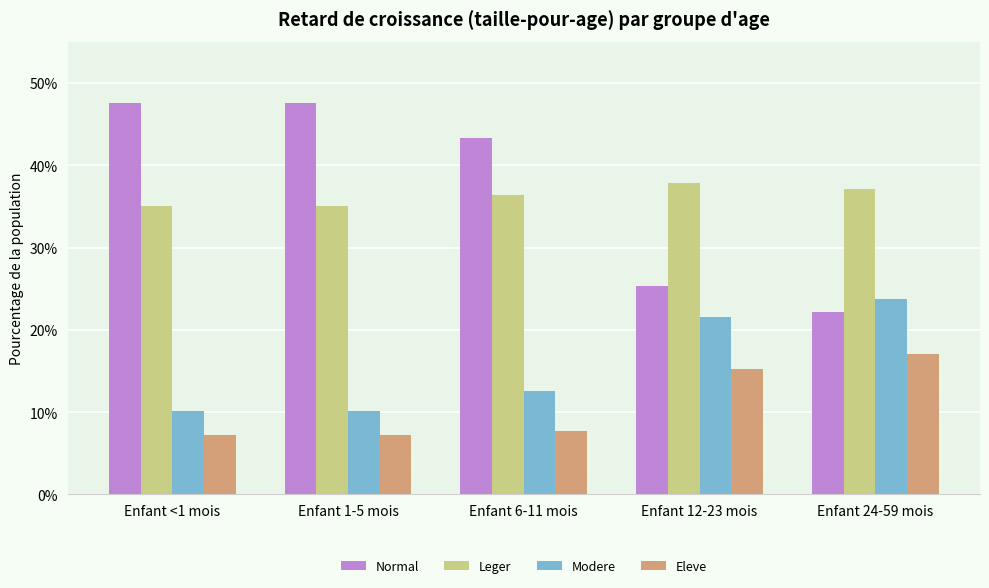

What are all the series names shown in the legend?

Normal, Leger, Modere, Eleve